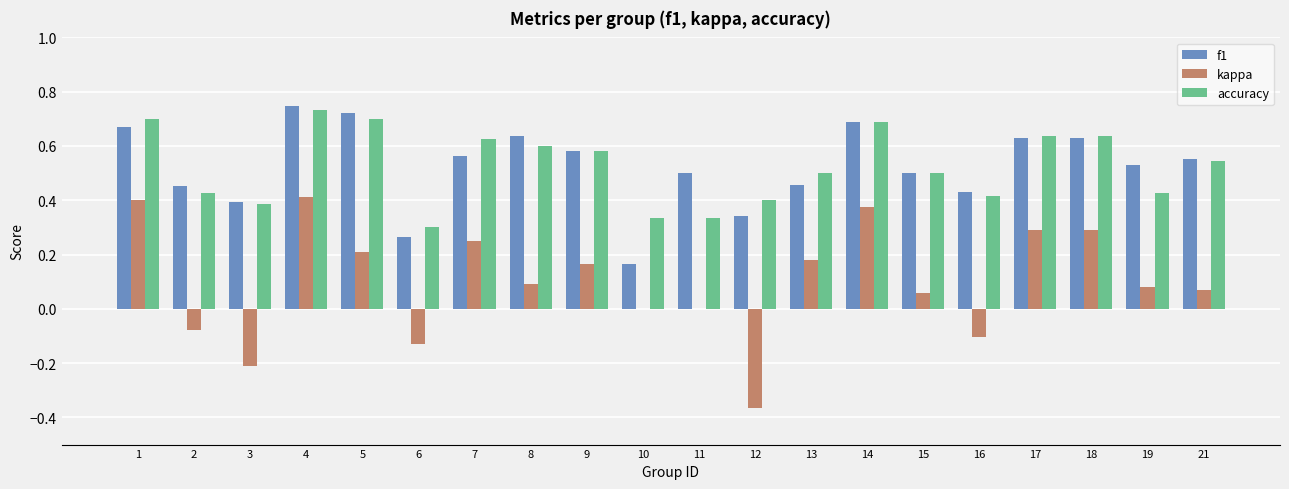

Are the bars horizontal?

No